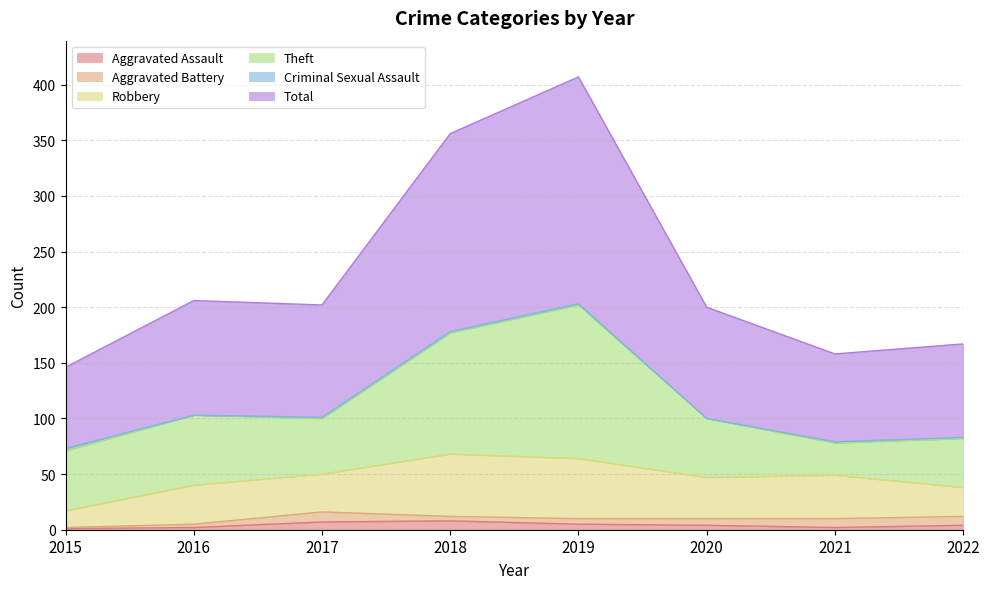

What is the value of the Aggravated Assault point at the 7th from the left?

2